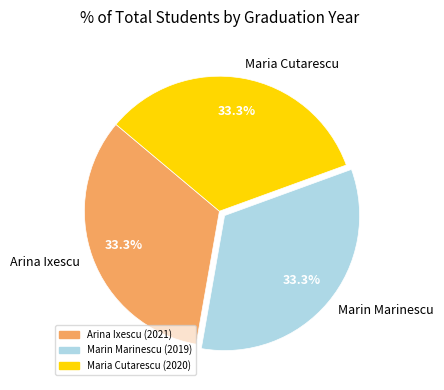

The Arina Ixescu slice represents 22% of the pie. True or false?

False